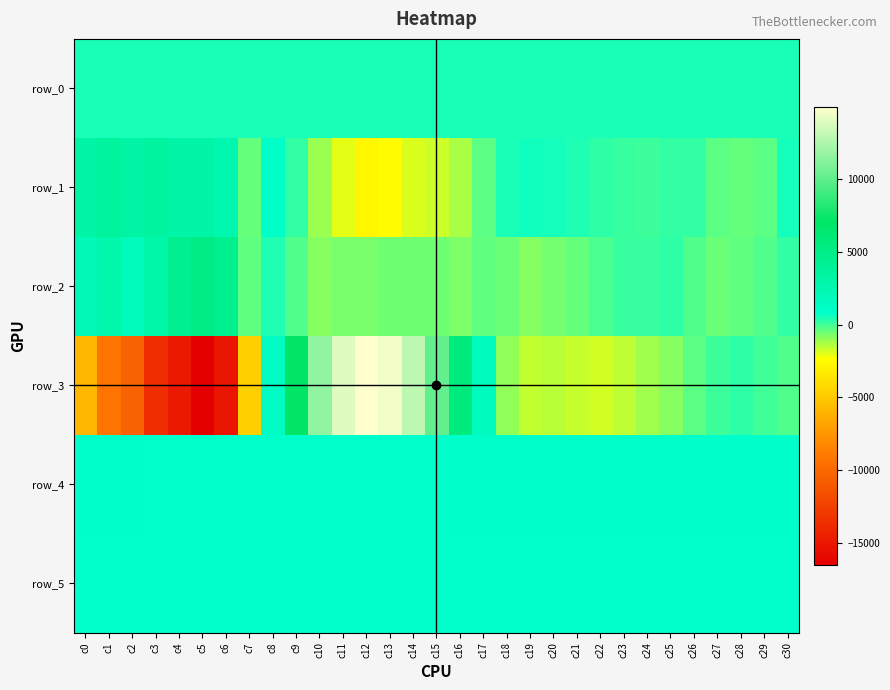

What is the smallest value displayed?

-16519.0